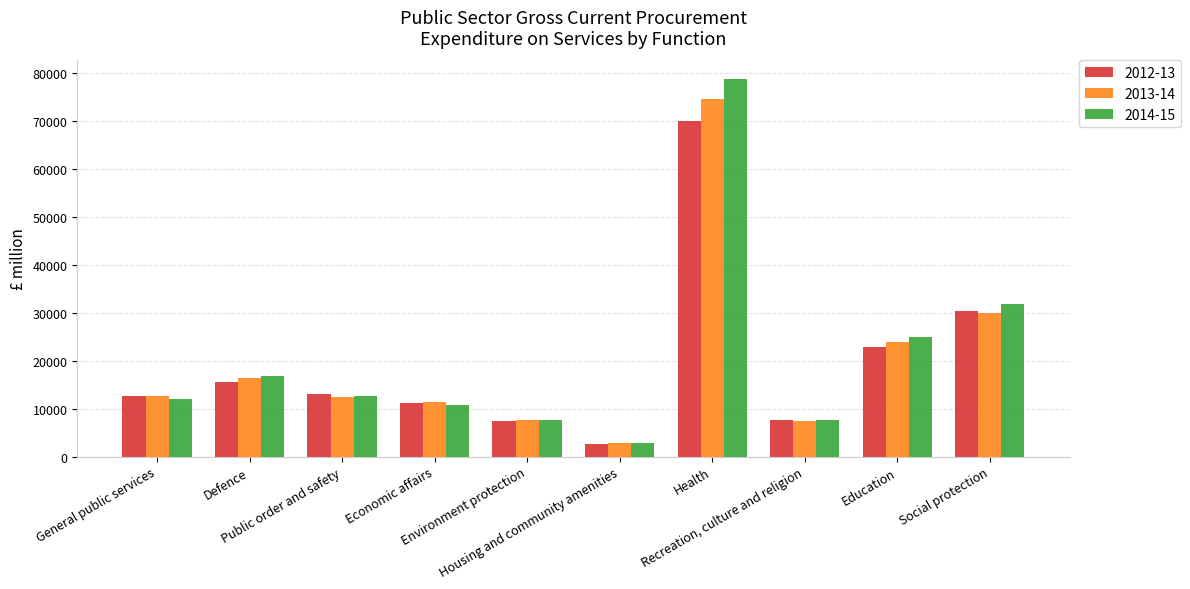

What is the label of the 7th bar from the left?

Health